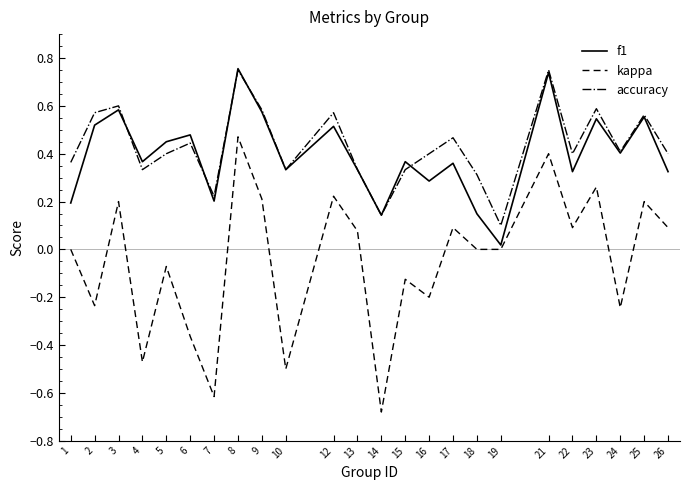

What is the total value across all series at 3?

1.4